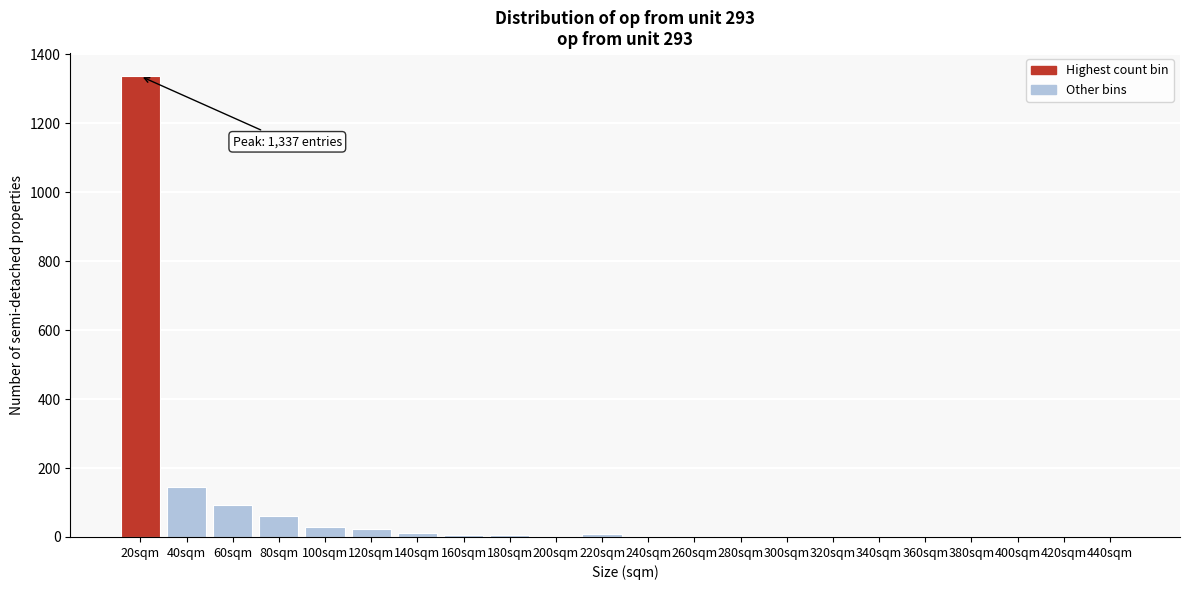

At which label is the value closest to 668?

40sqm